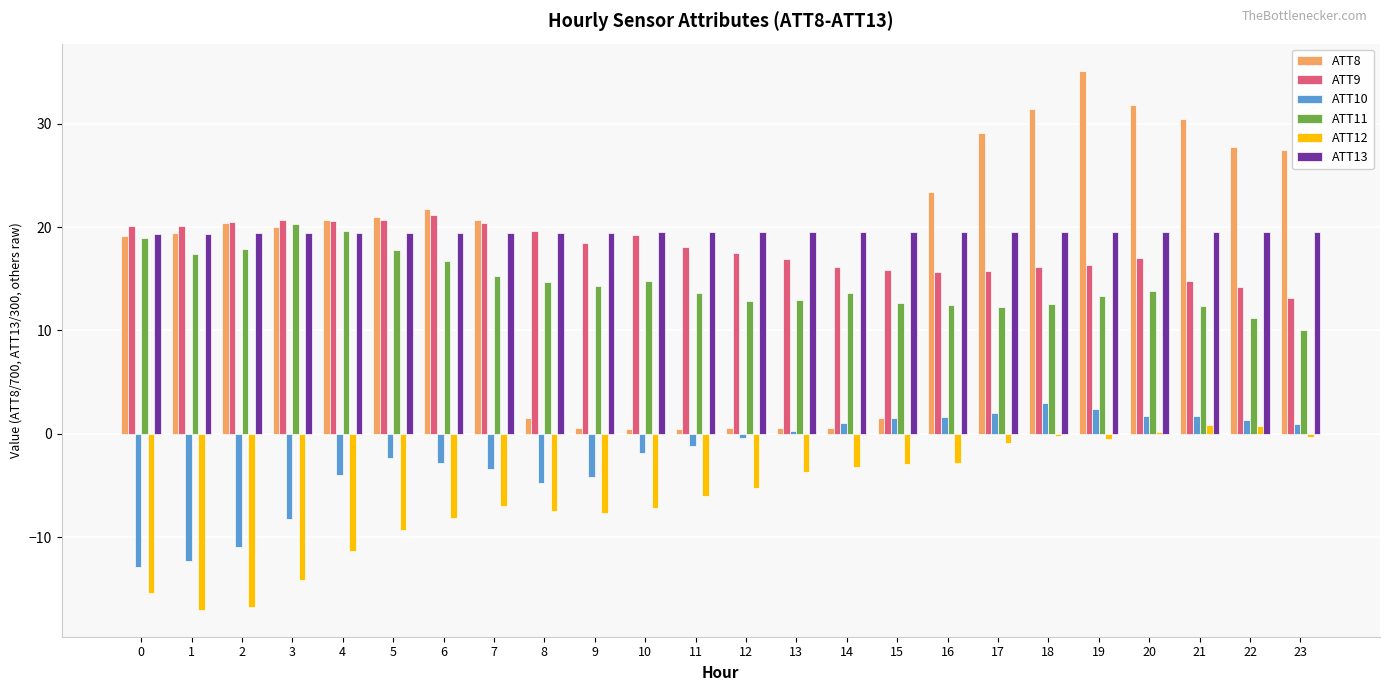

How many data points does each series have?

24